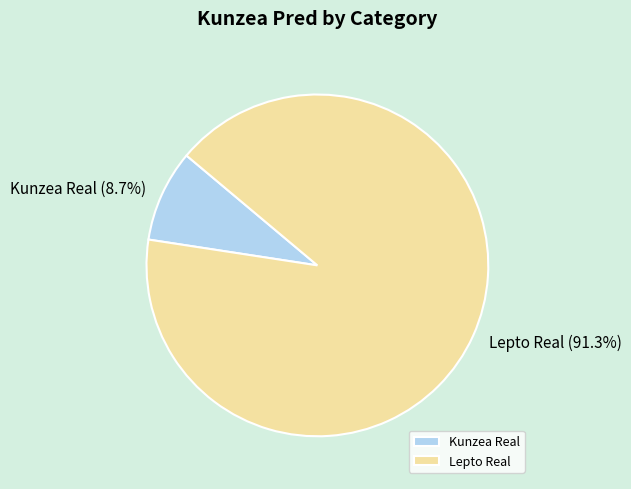

To the nearest percent, what is the combined percentage of Kunzea Real and Lepto Real?

100%